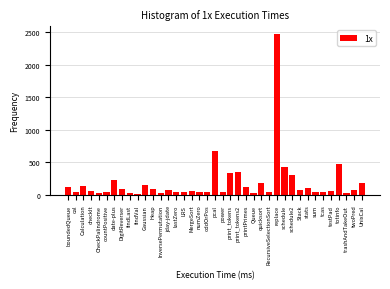

What is the average value?

192.7